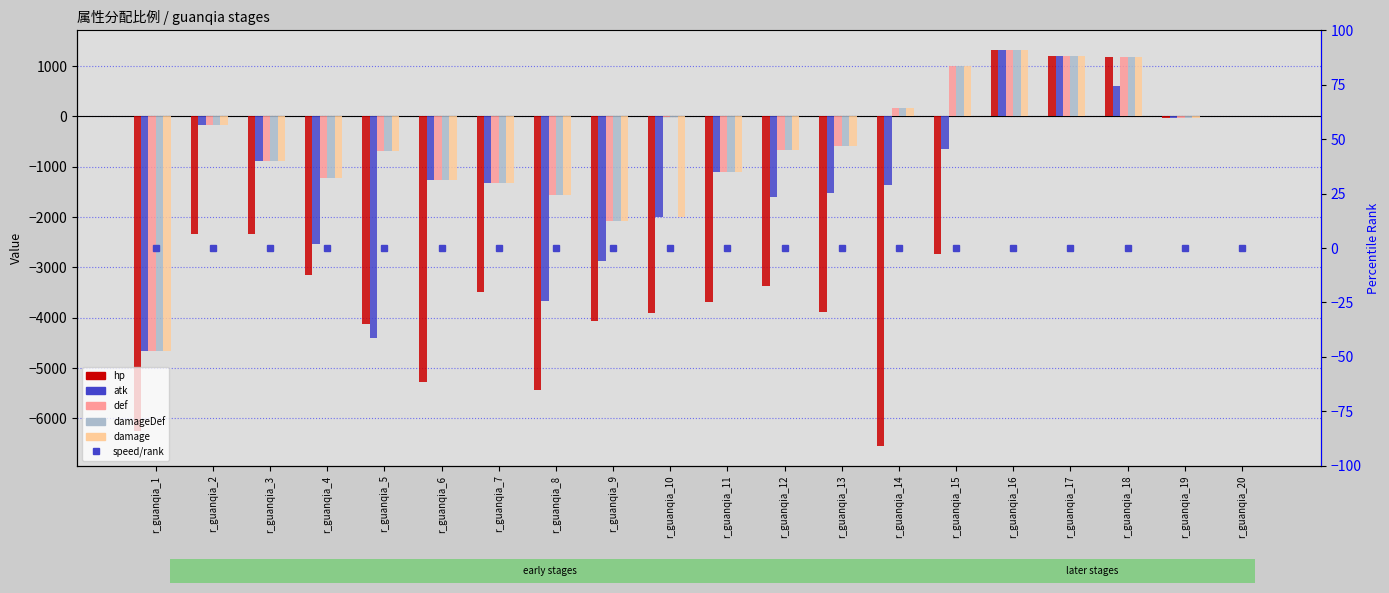

Reading left to right, extract all data points from this chart.

hp: r_guanqia_1=-6240	r_guanqia_2=-2330	r_guanqia_3=-2338	r_guanqia_4=-3148	r_guanqia_5=-4129	r_guanqia_6=-5284	r_guanqia_7=-3488	r_guanqia_8=-5440	r_guanqia_9=-4058	r_guanqia_10=-3902	r_guanqia_11=-3686	r_guanqia_12=-3368	r_guanqia_13=-3884	r_guanqia_14=-6544	r_guanqia_15=-2742	r_guanqia_16=1316	r_guanqia_17=1197	r_guanqia_18=1172	r_guanqia_19=-37	r_guanqia_20=-1
atk: r_guanqia_1=-4667	r_guanqia_2=-167	r_guanqia_3=-879	r_guanqia_4=-2533	r_guanqia_5=-4409	r_guanqia_6=-1267	r_guanqia_7=-1317	r_guanqia_8=-3667	r_guanqia_9=-2870	r_guanqia_10=-2002	r_guanqia_11=-1107	r_guanqia_12=-1593	r_guanqia_13=-1531	r_guanqia_14=-1359	r_guanqia_15=-653	r_guanqia_16=1316	r_guanqia_17=1197	r_guanqia_18=613	r_guanqia_19=-37	r_guanqia_20=-1
def: r_guanqia_1=-4667	r_guanqia_2=-167	r_guanqia_3=-879	r_guanqia_4=-1215	r_guanqia_5=-681	r_guanqia_6=-1267	r_guanqia_7=-1317	r_guanqia_8=-1556	r_guanqia_9=-2077	r_guanqia_10=-3	r_guanqia_11=-1107	r_guanqia_12=-659	r_guanqia_13=-590	r_guanqia_14=166	r_guanqia_15=997	r_guanqia_16=1316	r_guanqia_17=1197	r_guanqia_18=1172	r_guanqia_19=-37	r_guanqia_20=-1
damageDef: r_guanqia_1=-4667	r_guanqia_2=-167	r_guanqia_3=-879	r_guanqia_4=-1215	r_guanqia_5=-681	r_guanqia_6=-1267	r_guanqia_7=-1317	r_guanqia_8=-1556	r_guanqia_9=-2077	r_guanqia_10=-3	r_guanqia_11=-1107	r_guanqia_12=-659	r_guanqia_13=-590	r_guanqia_14=166	r_guanqia_15=997	r_guanqia_16=1316	r_guanqia_17=1197	r_guanqia_18=1172	r_guanqia_19=-37	r_guanqia_20=-1
damage: r_guanqia_1=-4667	r_guanqia_2=-167	r_guanqia_3=-879	r_guanqia_4=-1215	r_guanqia_5=-681	r_guanqia_6=-1267	r_guanqia_7=-1317	r_guanqia_8=-1556	r_guanqia_9=-2077	r_guanqia_10=-2002	r_guanqia_11=-1107	r_guanqia_12=-659	r_guanqia_13=-590	r_guanqia_14=166	r_guanqia_15=997	r_guanqia_16=1316	r_guanqia_17=1197	r_guanqia_18=1172	r_guanqia_19=-37	r_guanqia_20=-1